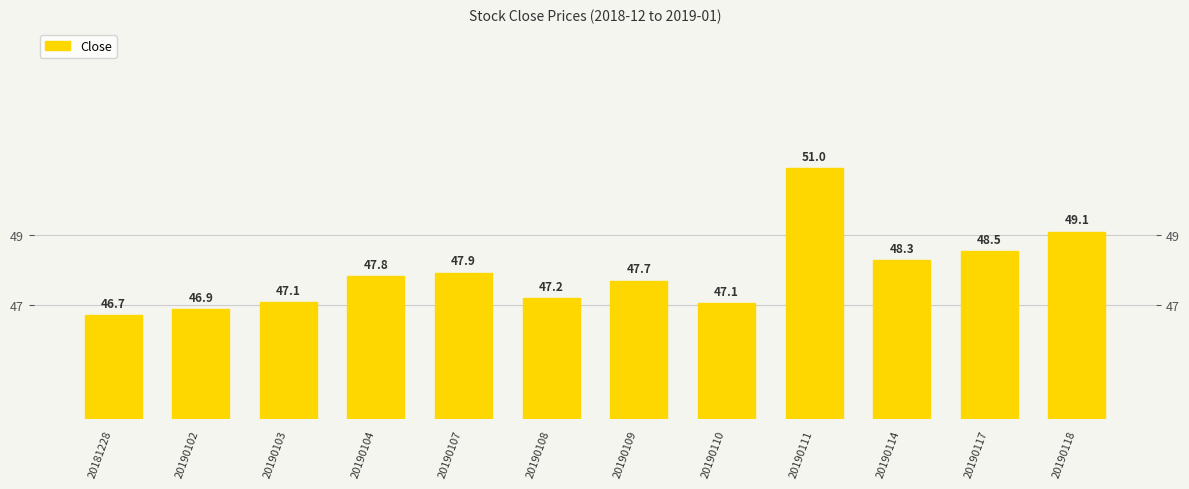

What is the maximum value shown in the chart?

51.0